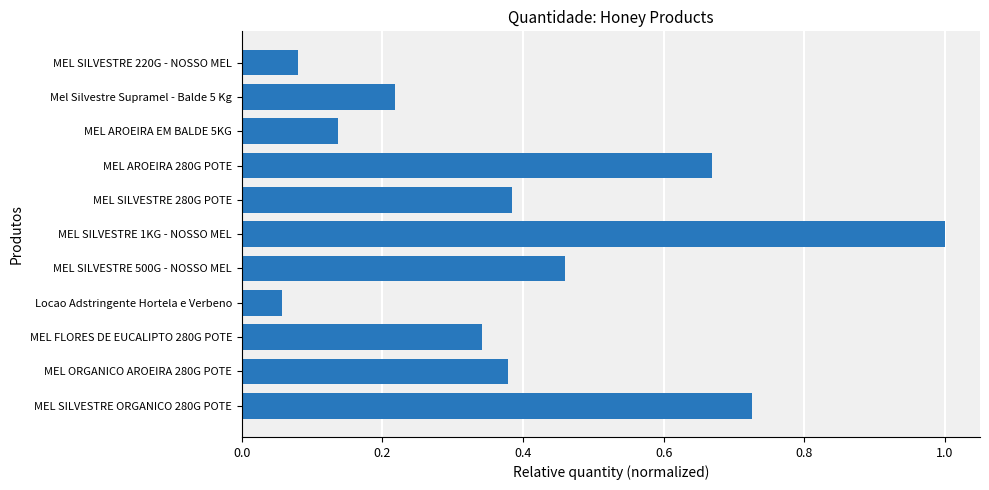

What is the greatest value displayed?

1.0